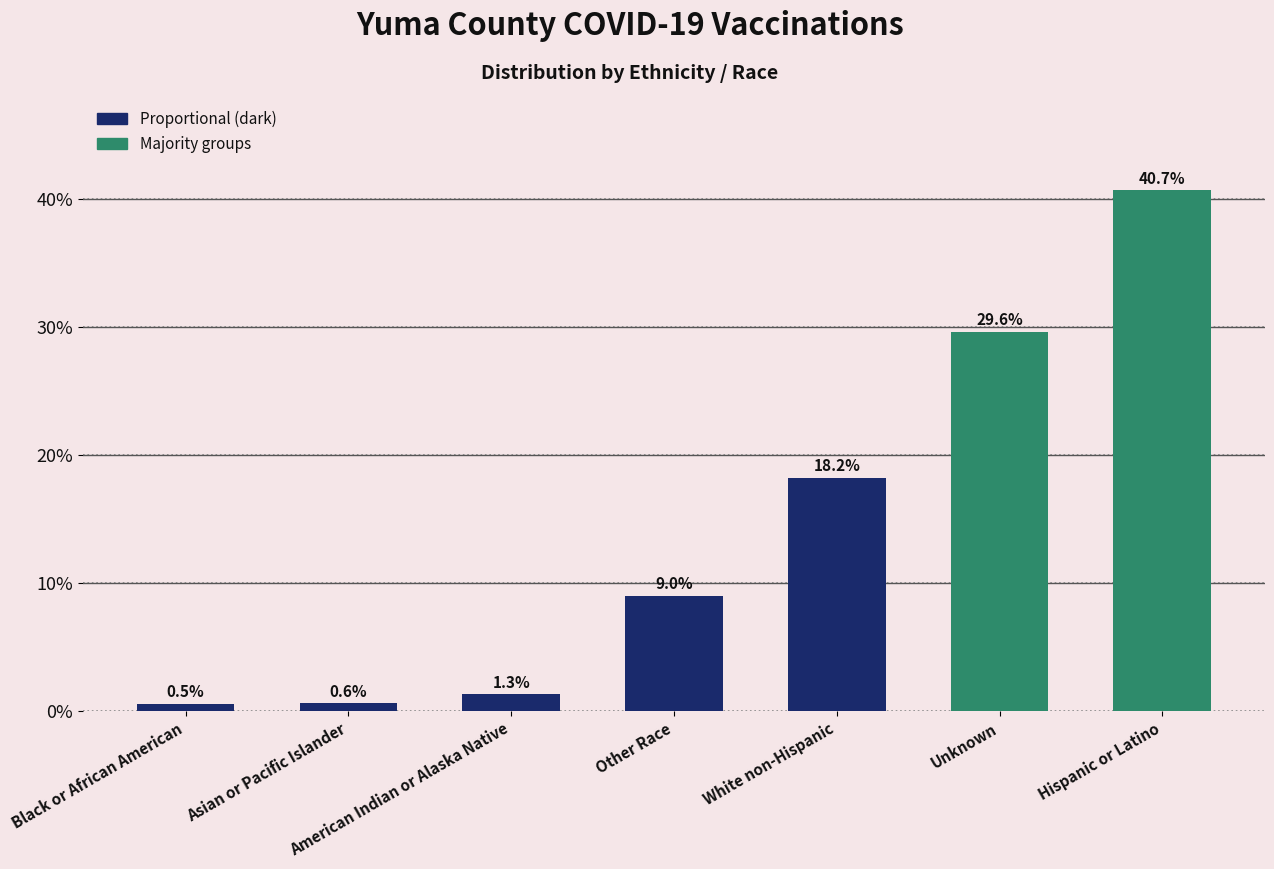

Rank the categories by value from highest to lowest.

Hispanic or Latino, Unknown, White non-Hispanic, Other Race, American Indian or Alaska Native, Asian or Pacific Islander, Black or African American